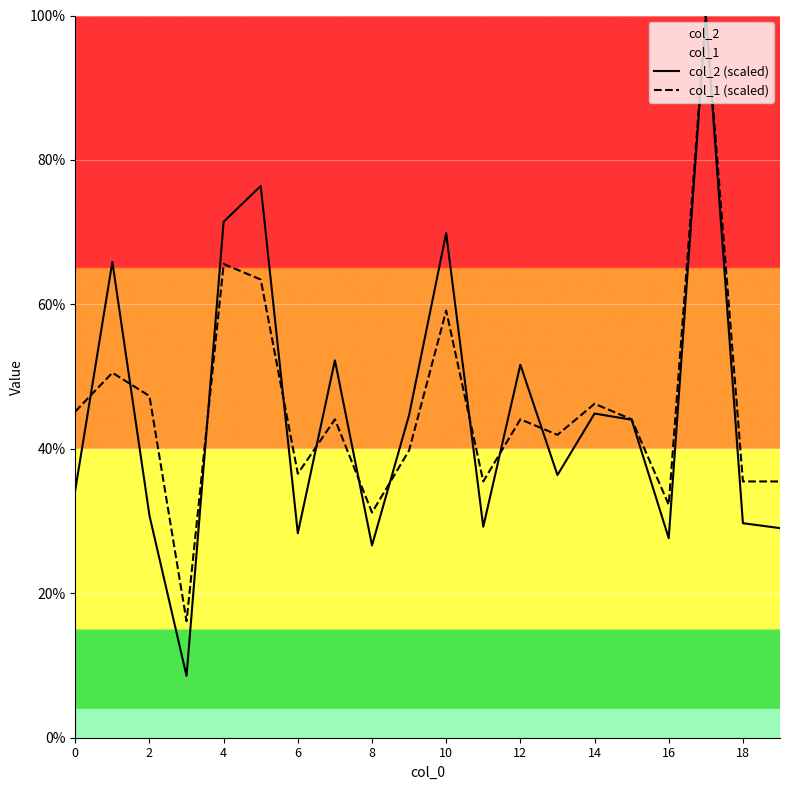

Which series ends up on top after the final intersection of col_1 (scaled) and col_2 (scaled)?

col_1 (scaled)